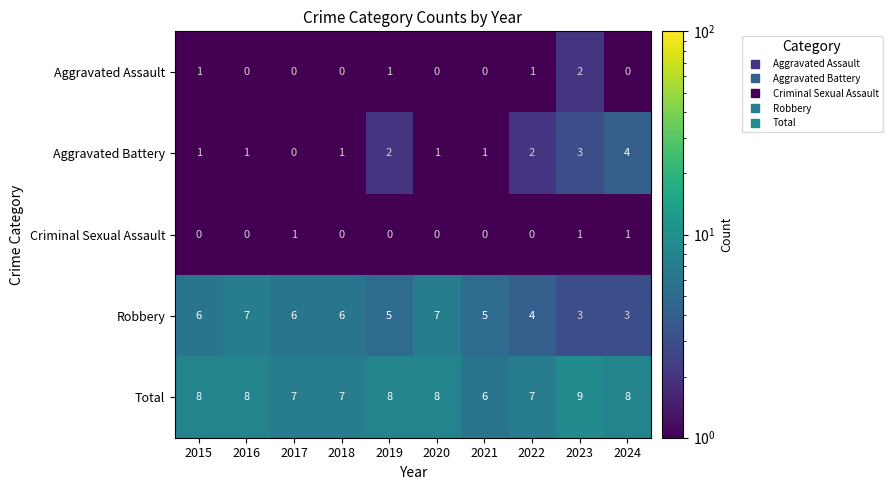

The Robbery series shows 5 at 2024. True or false?

False